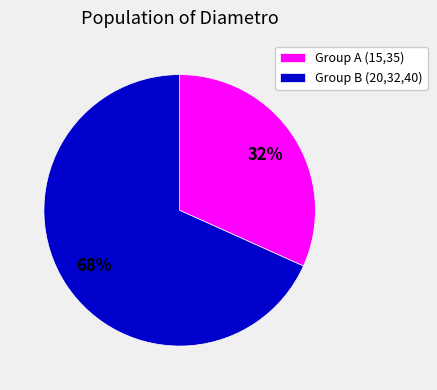

Is there a majority slice in this chart?

Yes